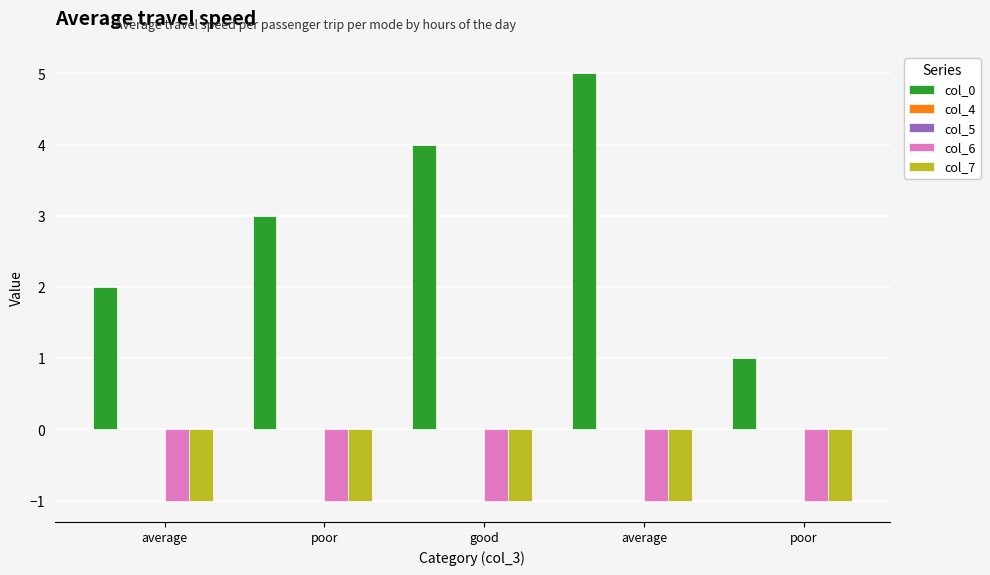

What are all the series names shown in the legend?

col_0, col_4, col_5, col_6, col_7